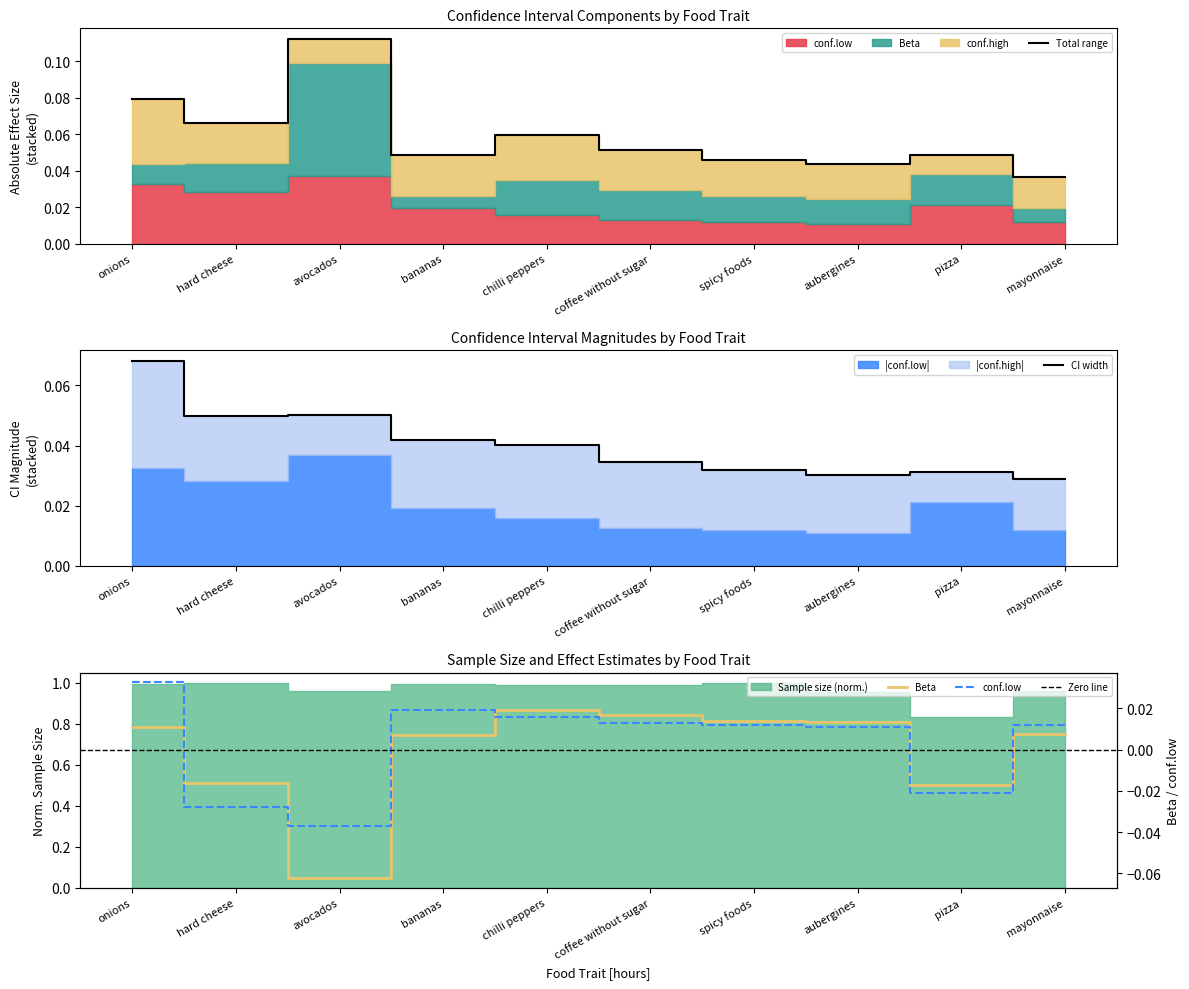

At which label is Beta closest to 0?

bananas